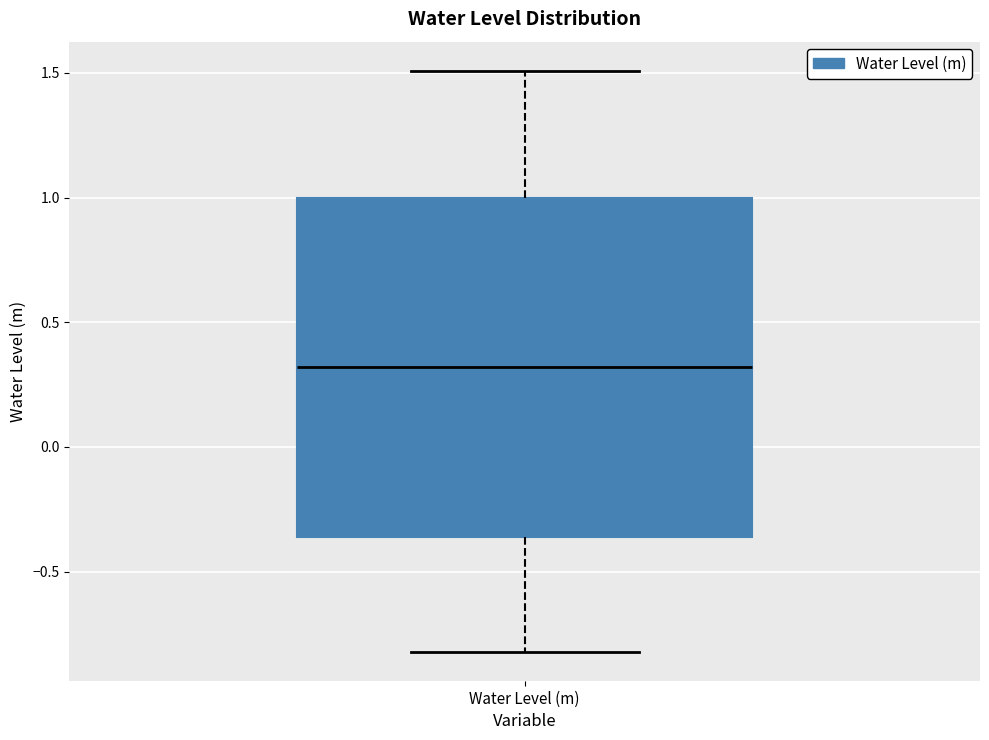

Read this box plot against the y-axis: the position of the median line, the range covered by the box, and the ends of both whiskers. The values are not printed on the chart, so give them approximately, as read against the axis.

median 0.30, box -0.35 to 1.00, whiskers -0.80 to 1.50